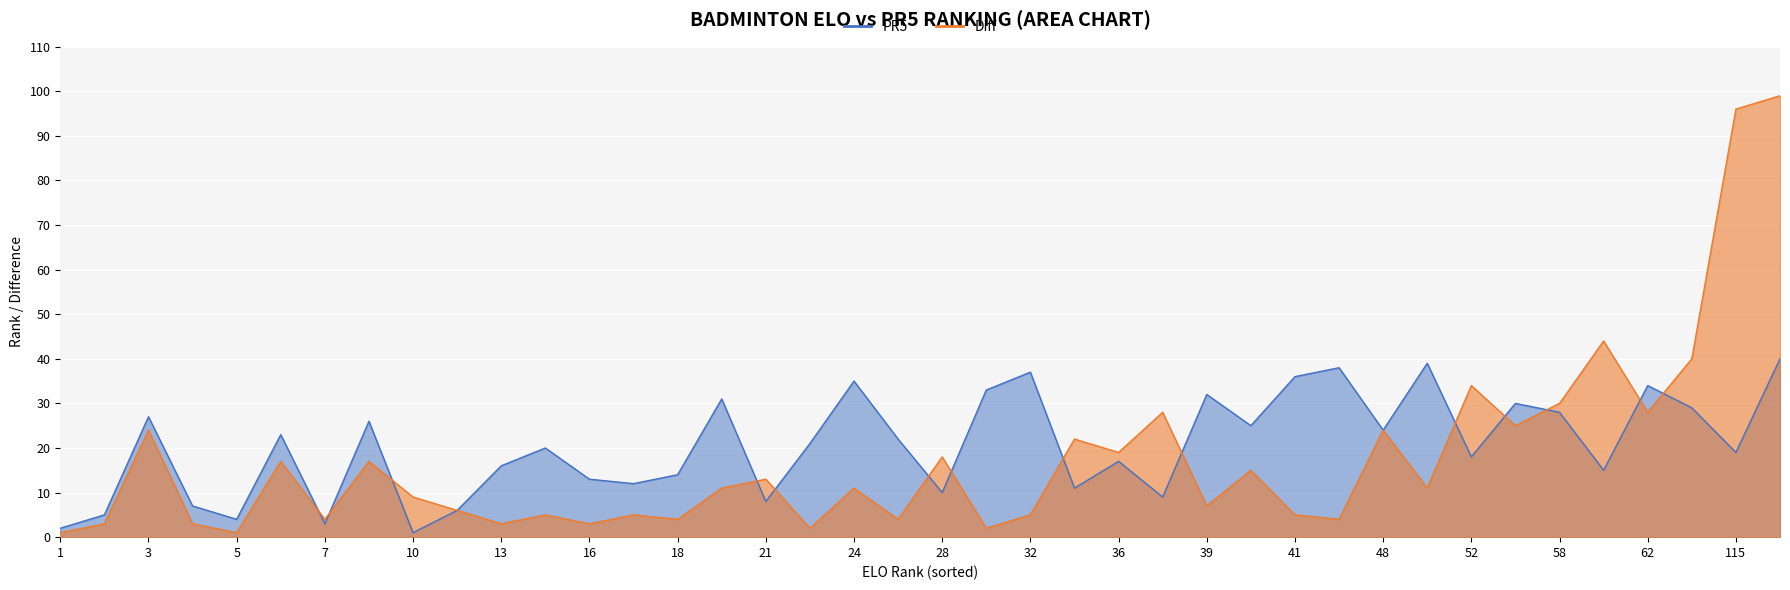

What are all the series names shown in the legend?

PR5, Diff